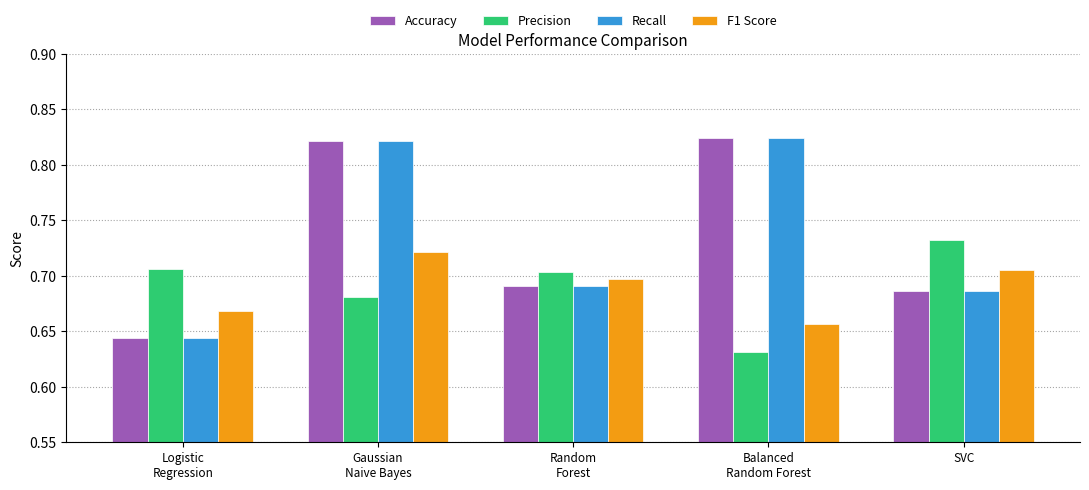

At how many categories does at least one series exceed 0?

5